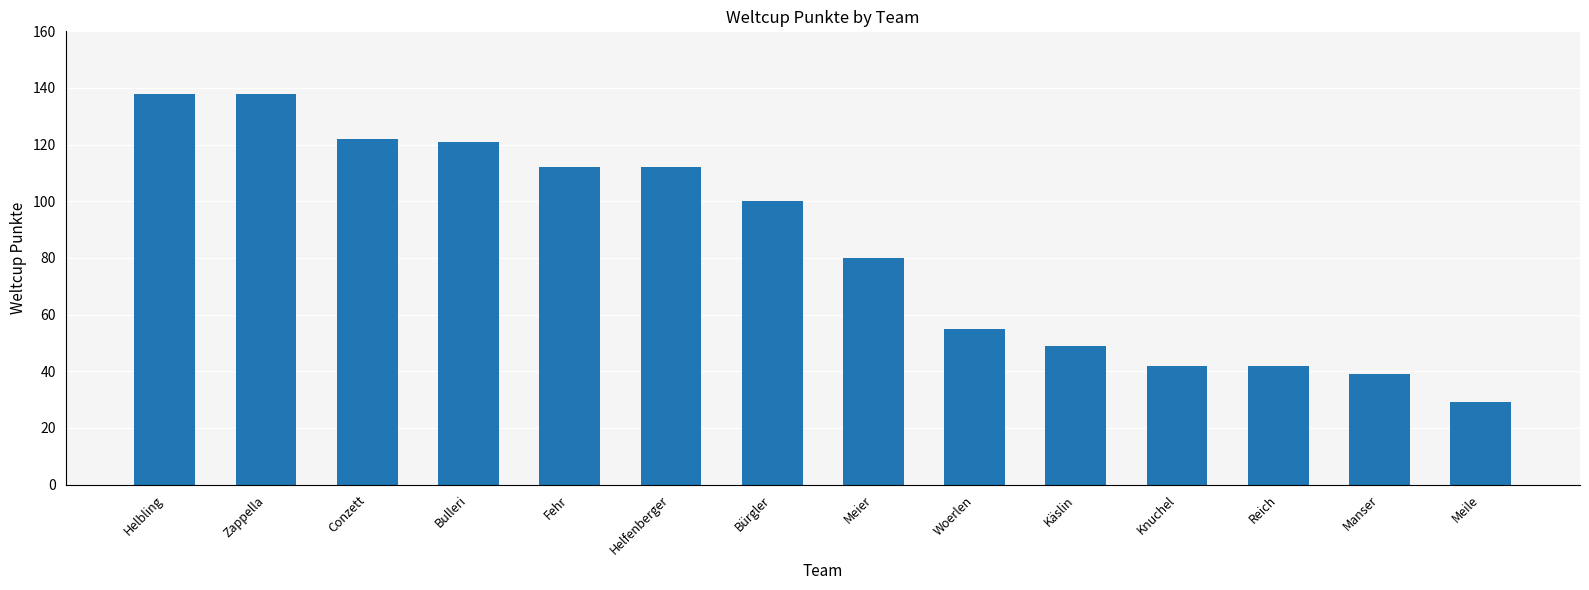

Which label corresponds to the smallest value in the chart?

Meile